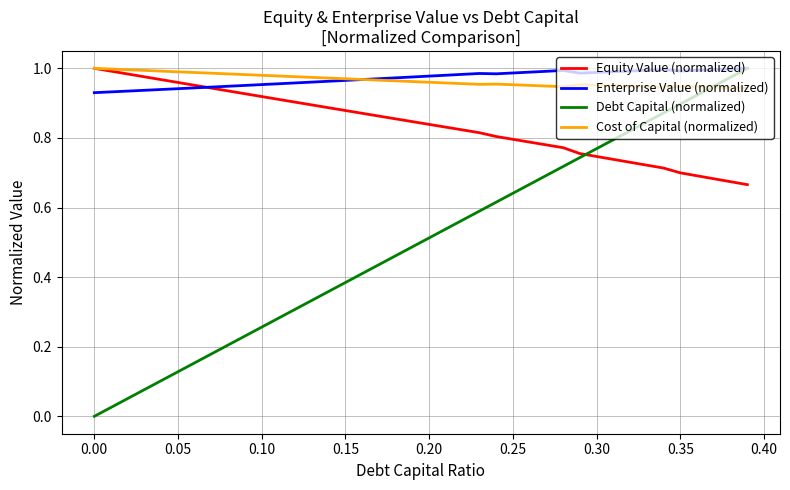

What is the sum of all Cost of Capital (normalized) values?

38.6